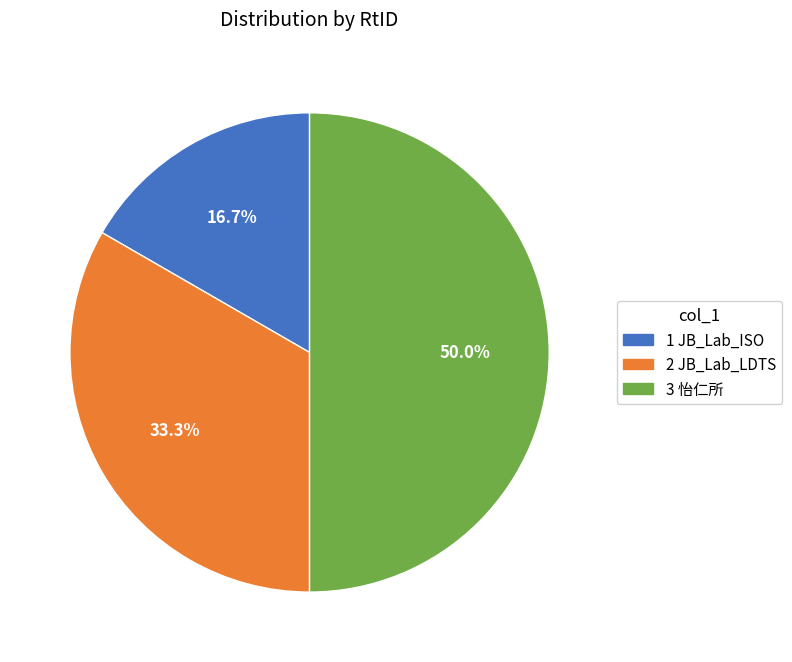

To the nearest percent, what is the difference between the largest and smallest slice percentages?

33%